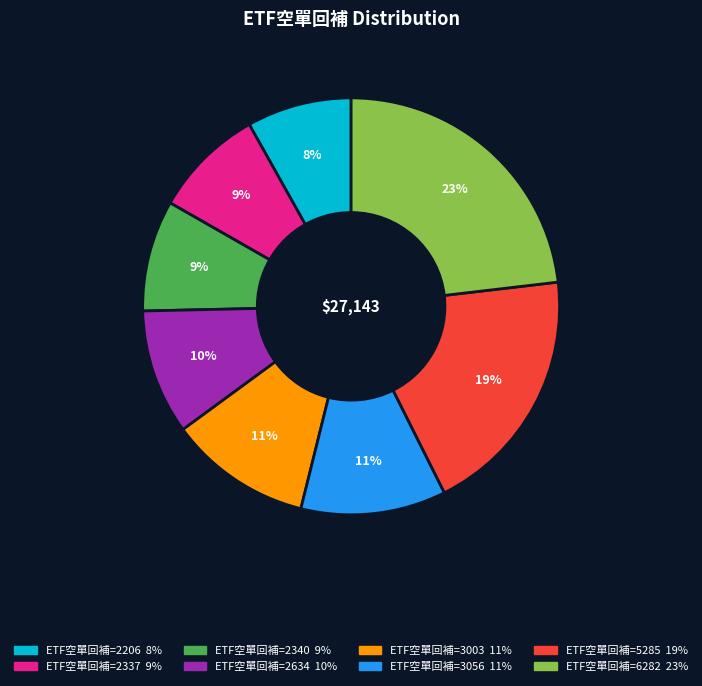

To the nearest percent, what is the difference between the largest and smallest slice percentages?

15%